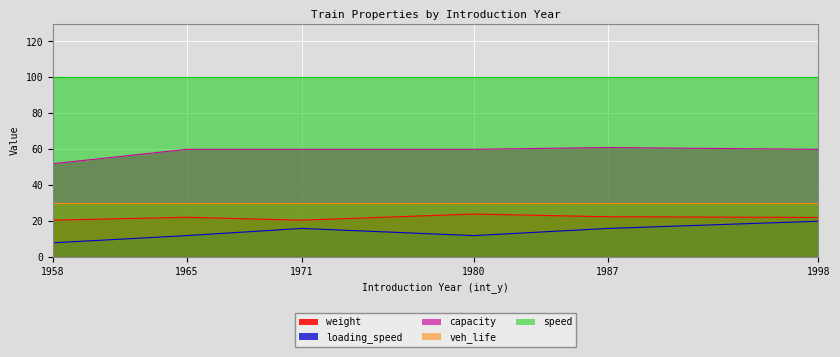

What is the difference between the second highest and second lowest values in the loading_speed series?

4.0